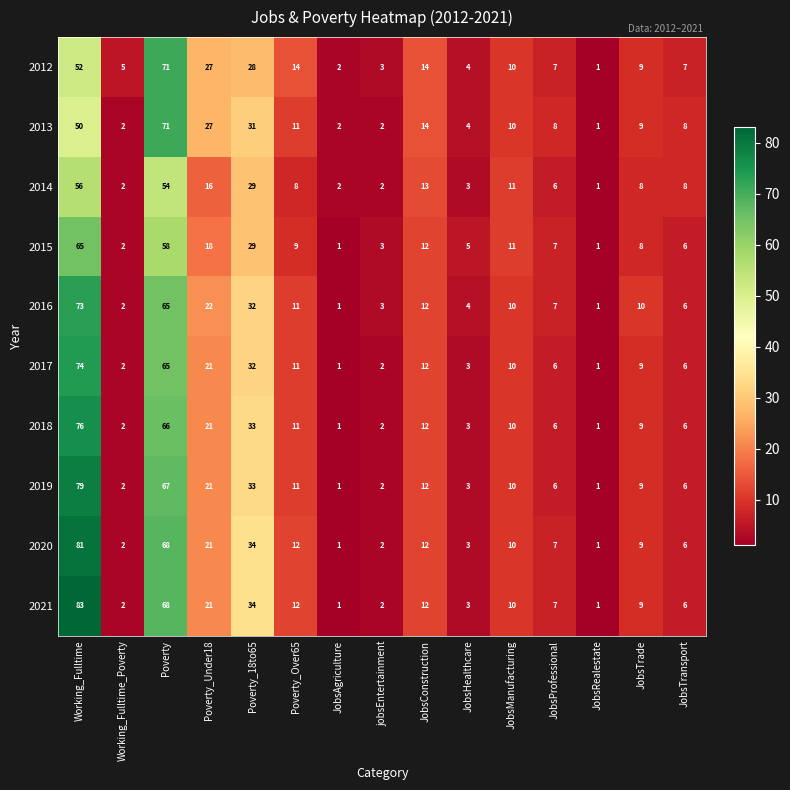

Which category has the lowest value in the 2012 series?

JobsRealestate